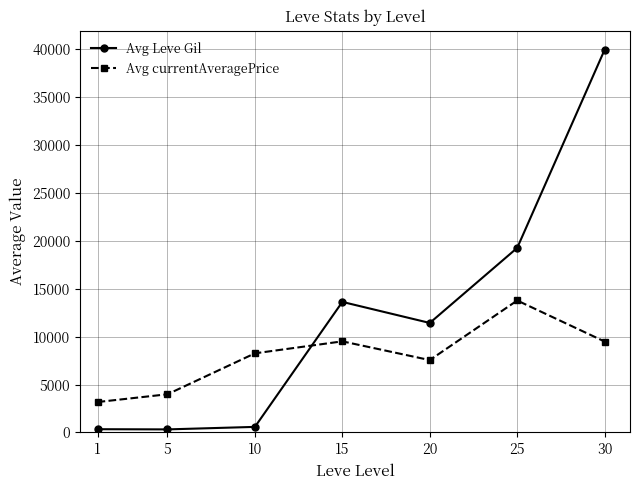

Which category has the highest value across all series?

30